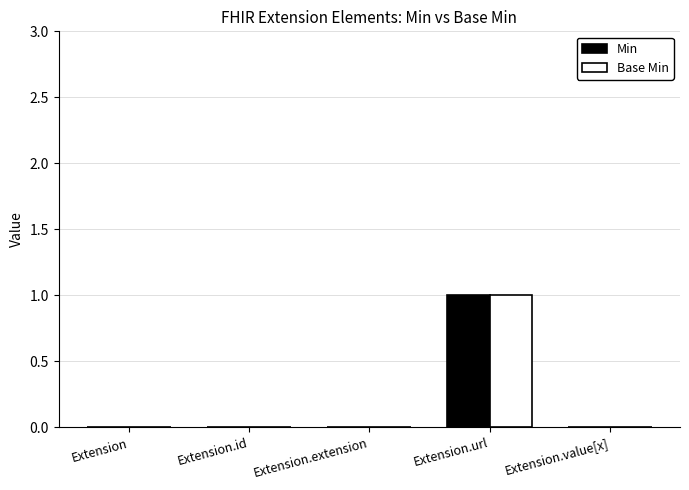

At which label does Base Min reach its peak?

Extension.url